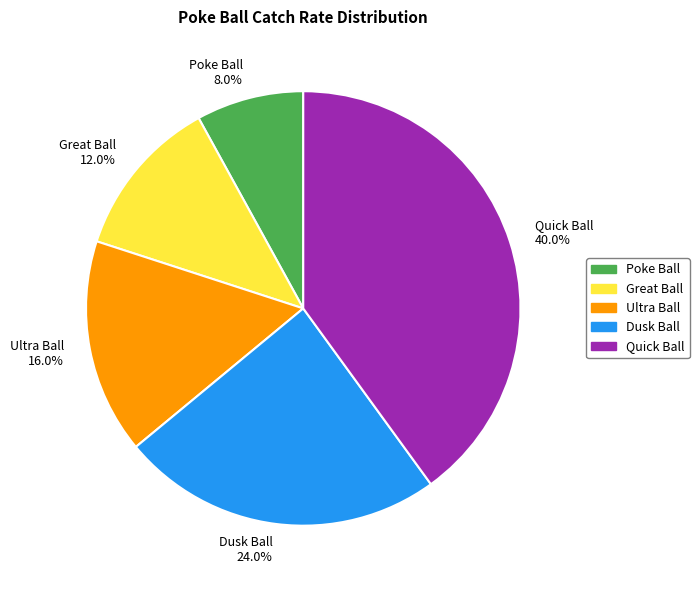

Does Great Ball account for over 50% of the chart?

No